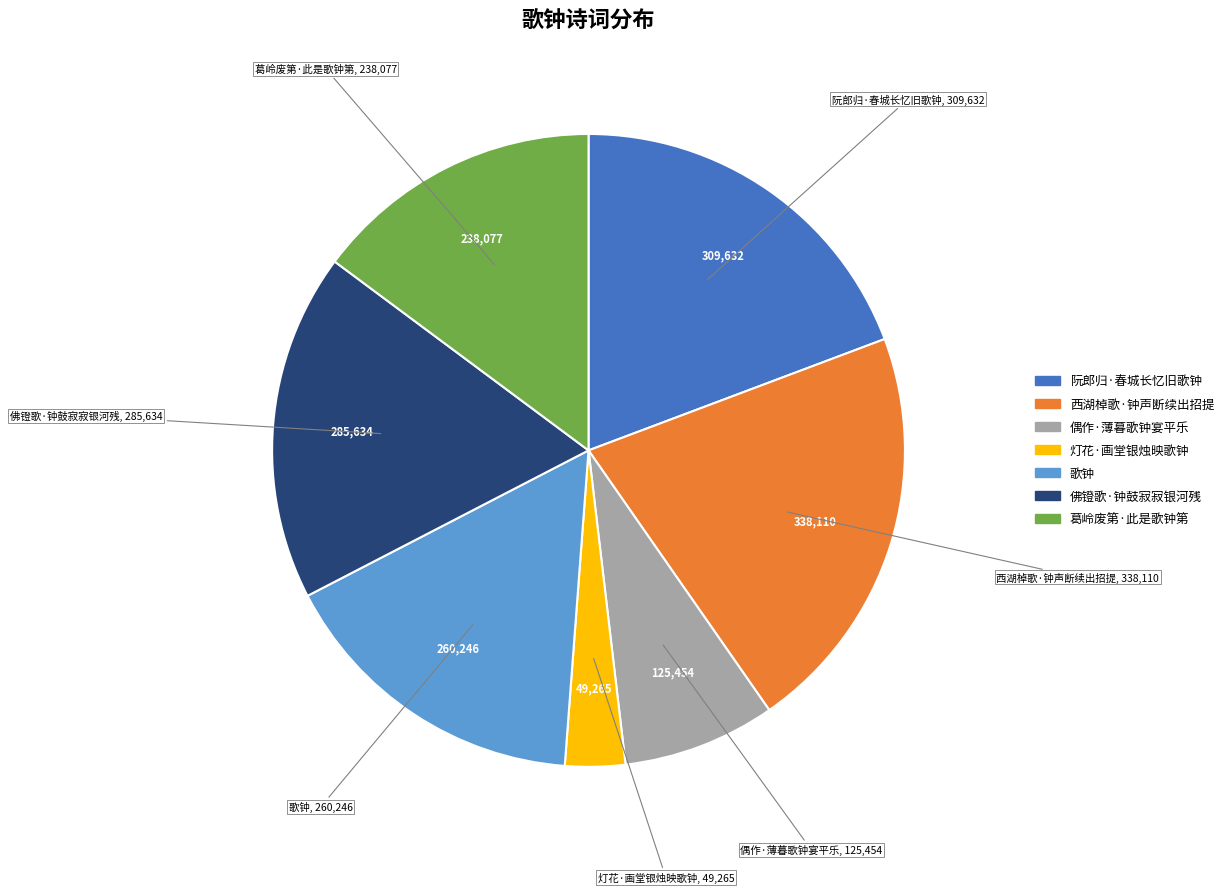

What is the largest slice in the pie chart?

西湖棹歌·钟声断续出招提